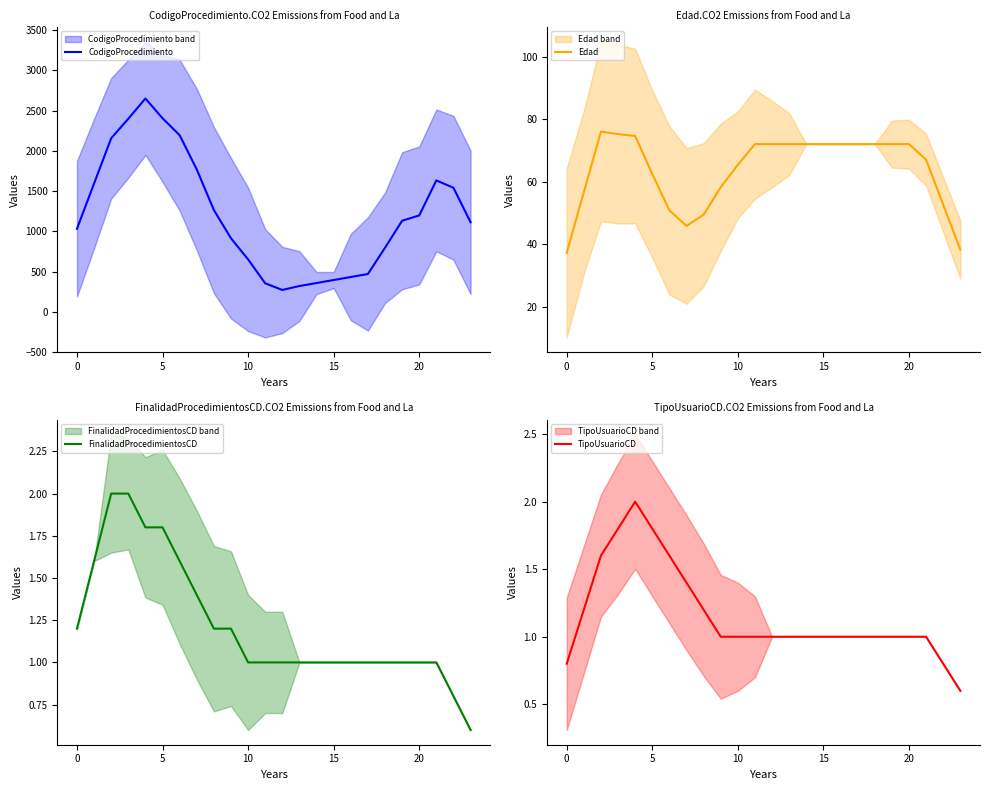

What is the difference between the second highest and minimum values in the FinalidadProcedimientosCD series?

1.4